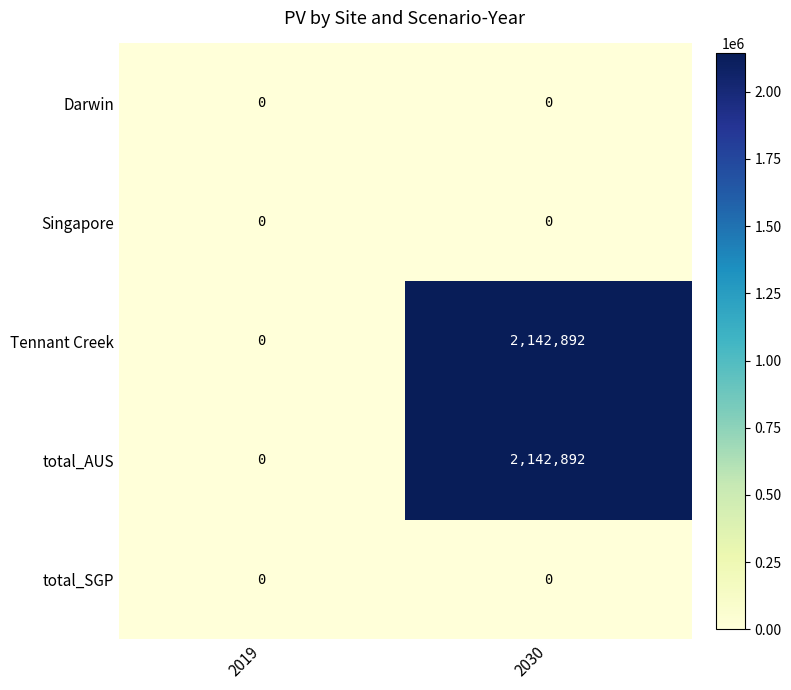

Count the number of categories in the chart.

2